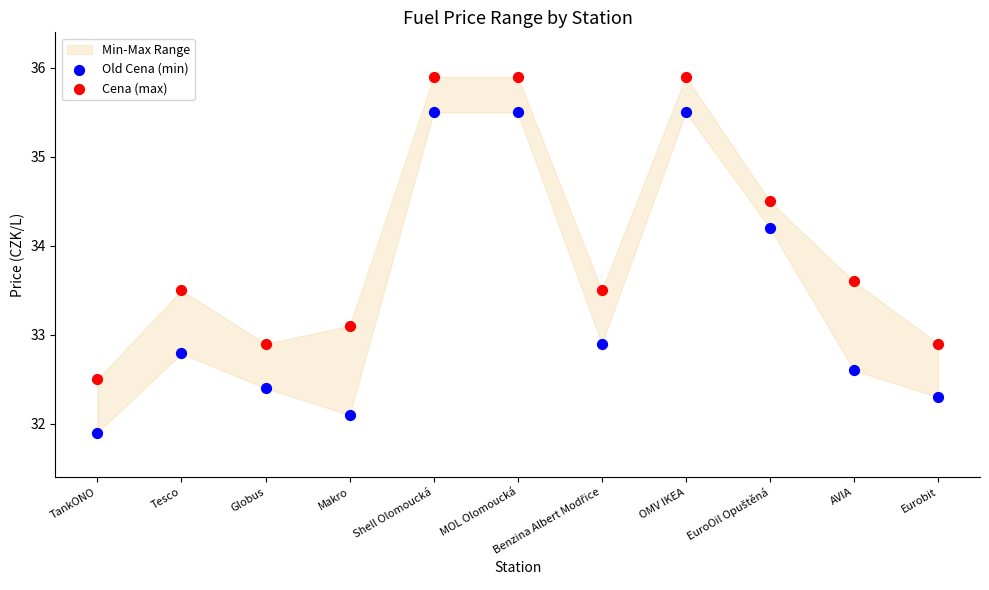

Which series contains the lowest Y value?

Old Cena (min)